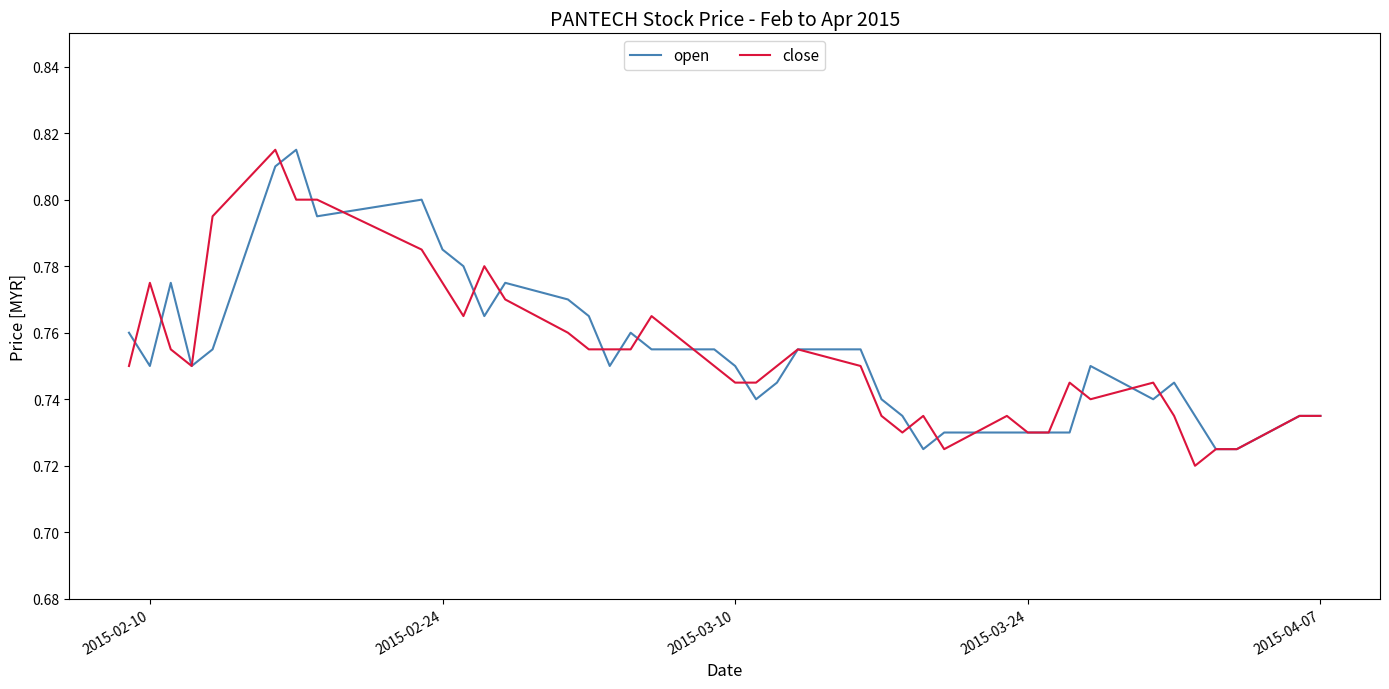

Which series has the largest range (max minus min)?

close